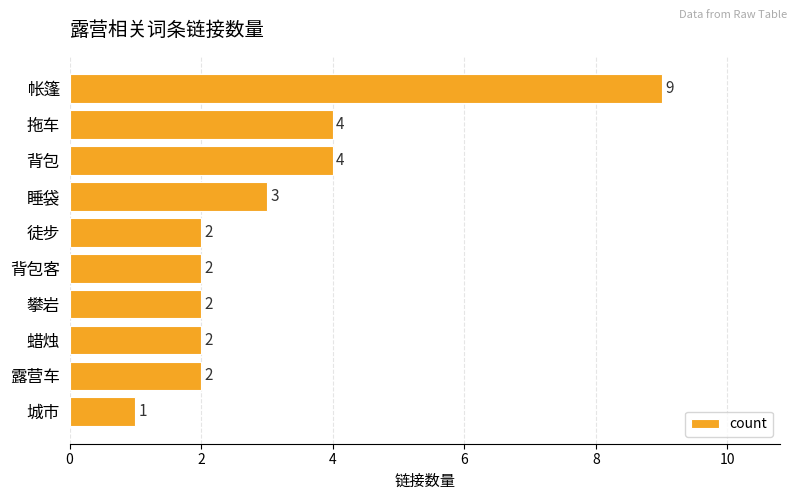

What is the minimum value shown in the chart?

1